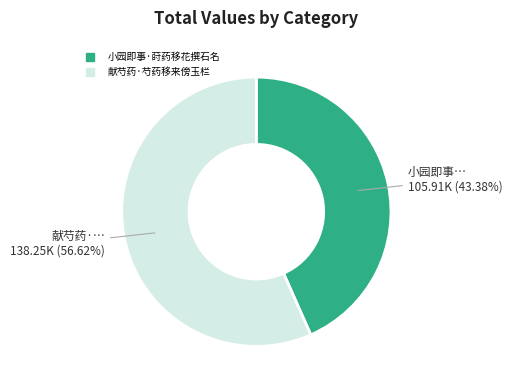

What is the total percentage of 献芍药·芍药移来傍玉栏 and 小园即事·莳药移花撰石名?

100.0%